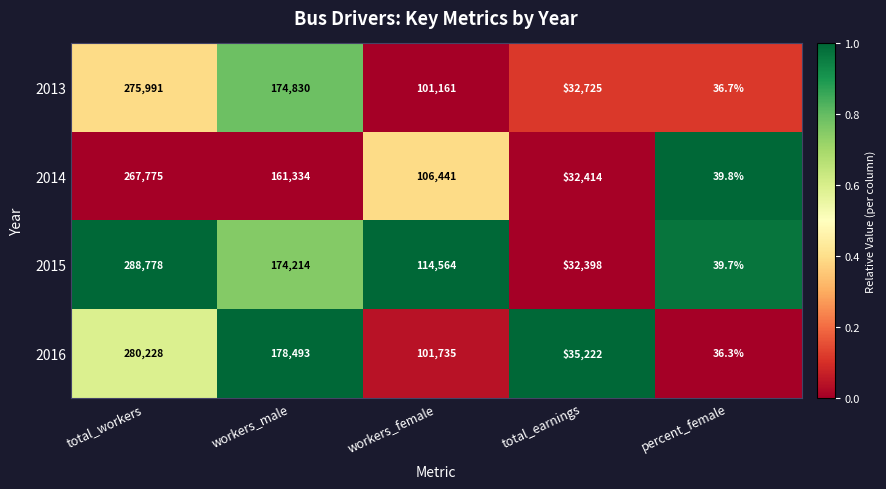

What is the minimum value shown in the chart?

36.3